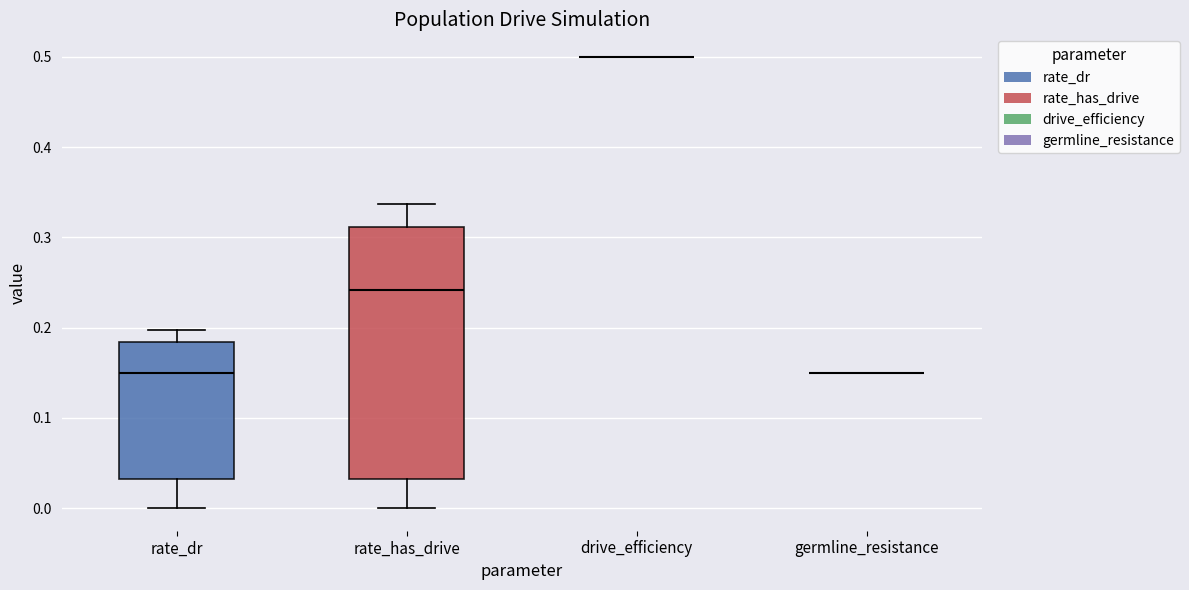

Where is the upper edge of the box for rate_dr on the y-axis? The values are not printed on the chart, so give them approximately, as read against the axis.

0.18